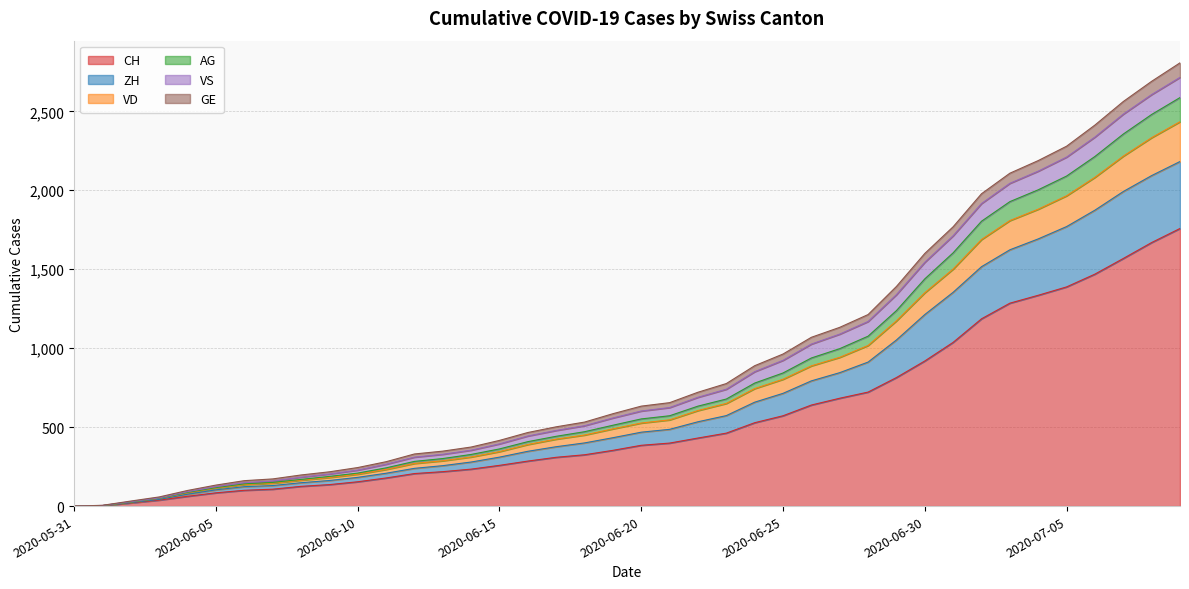

What is the highest value of the CH series?

1758